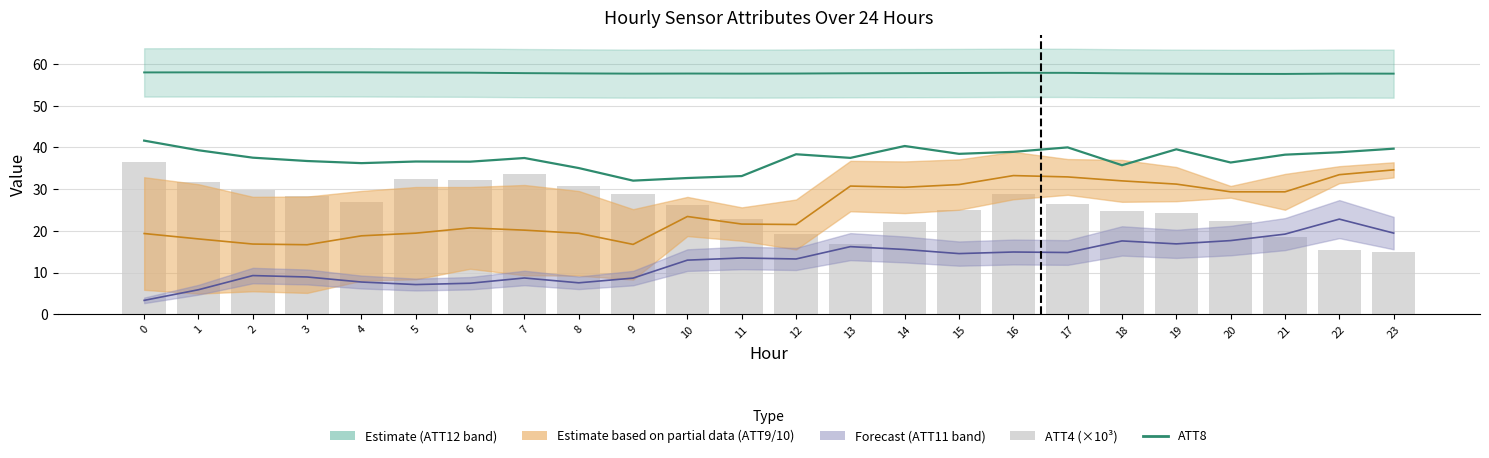

The value of ATT4 (×10³) at 7 is 33.6. True or false?

True